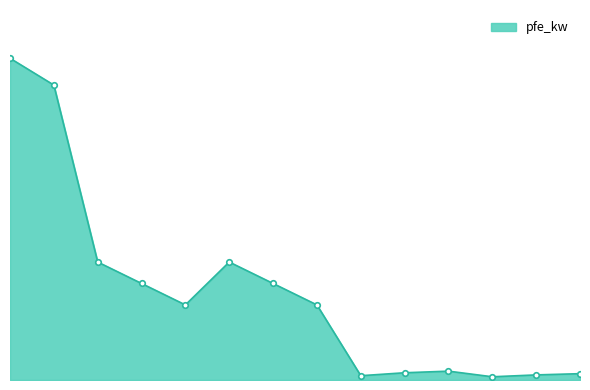

List the labels in order of value, largest first.

380, 220, 110, 110, 110, 110, 110, 110, 20, 20, 10, 10, 20, 10